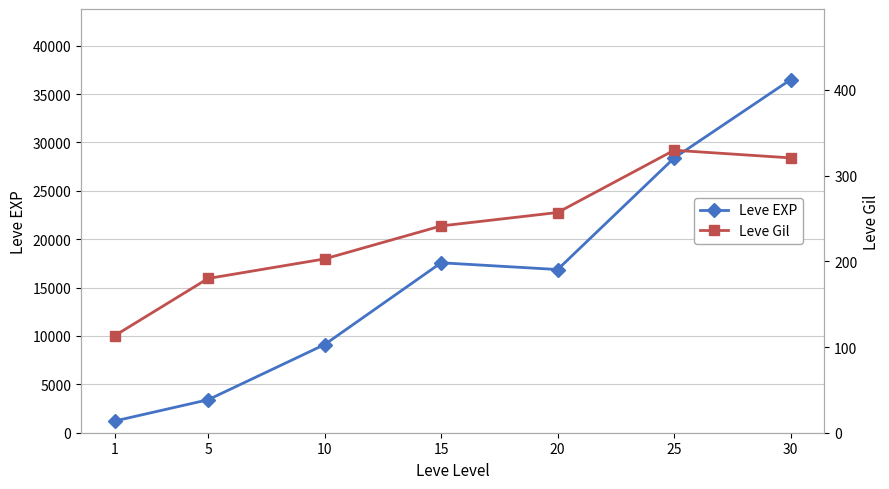

True or false: Leve Gil and Leve EXP intersect in this chart.

False